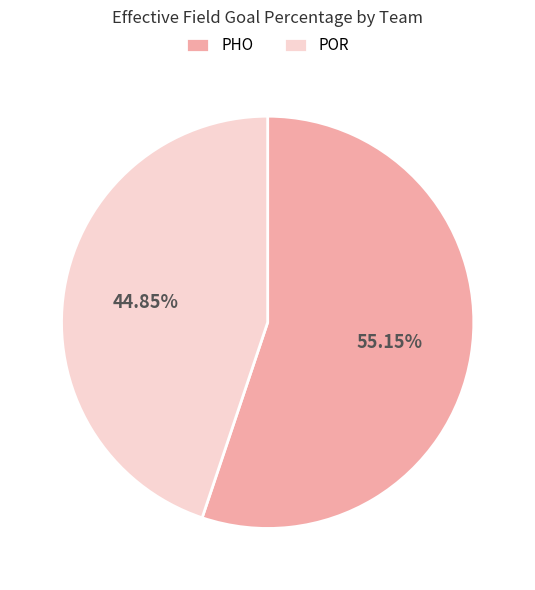

Which slice is the largest?

PHO